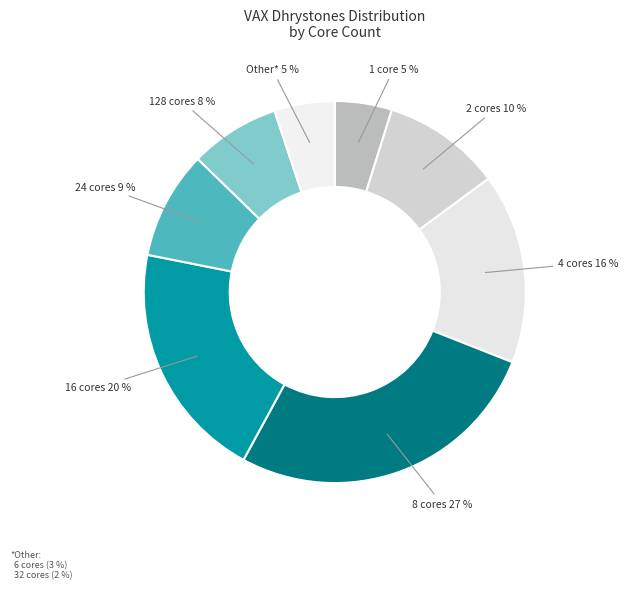

To the nearest percent, what percentage of the pie is 1 core?

5%